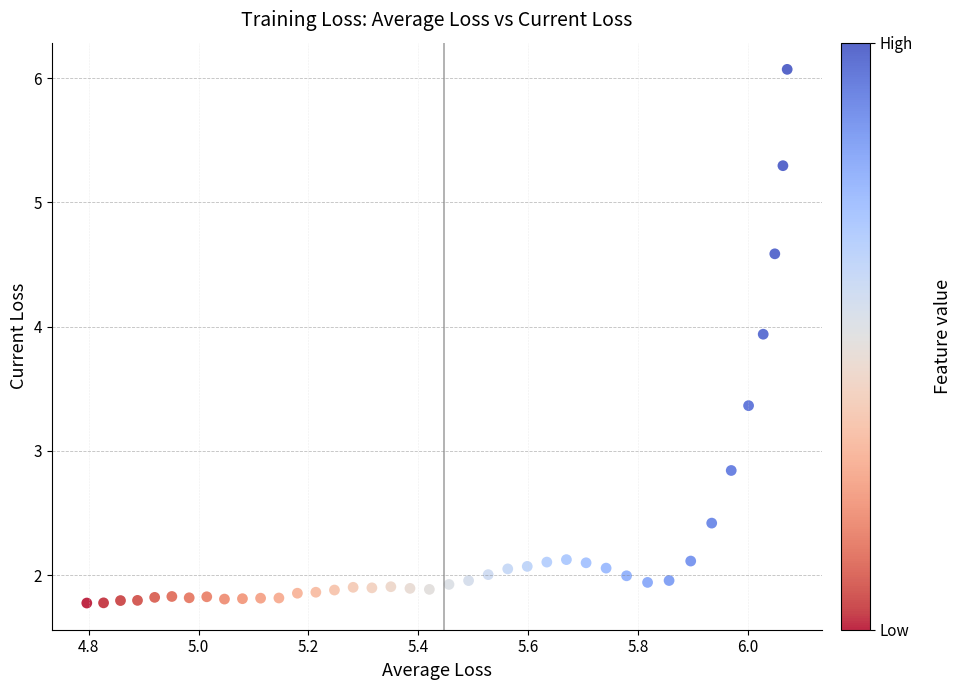

What is the range of X values (max minus min)?

1.3